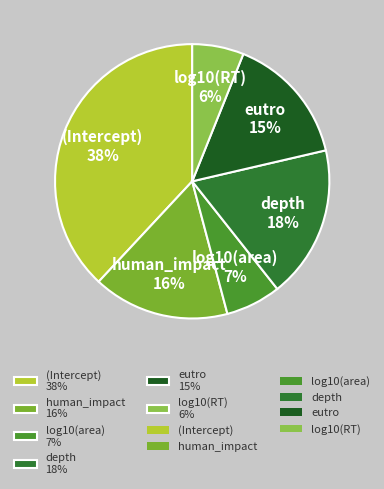

Between log10(area) 7% and (Intercept) 38%, which is larger?

(Intercept) 38%